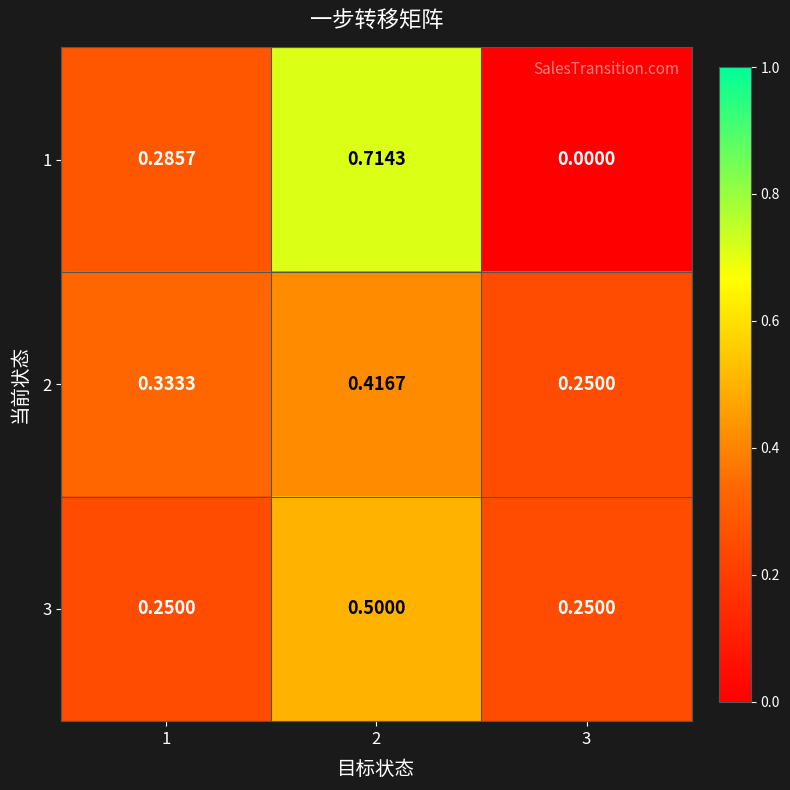

Is the value of 1 at 1 greater than the value of 2 at 1?

No